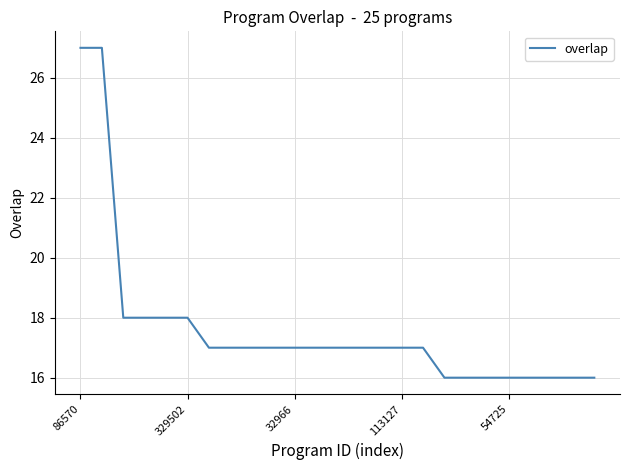

What is the greatest value displayed?

27